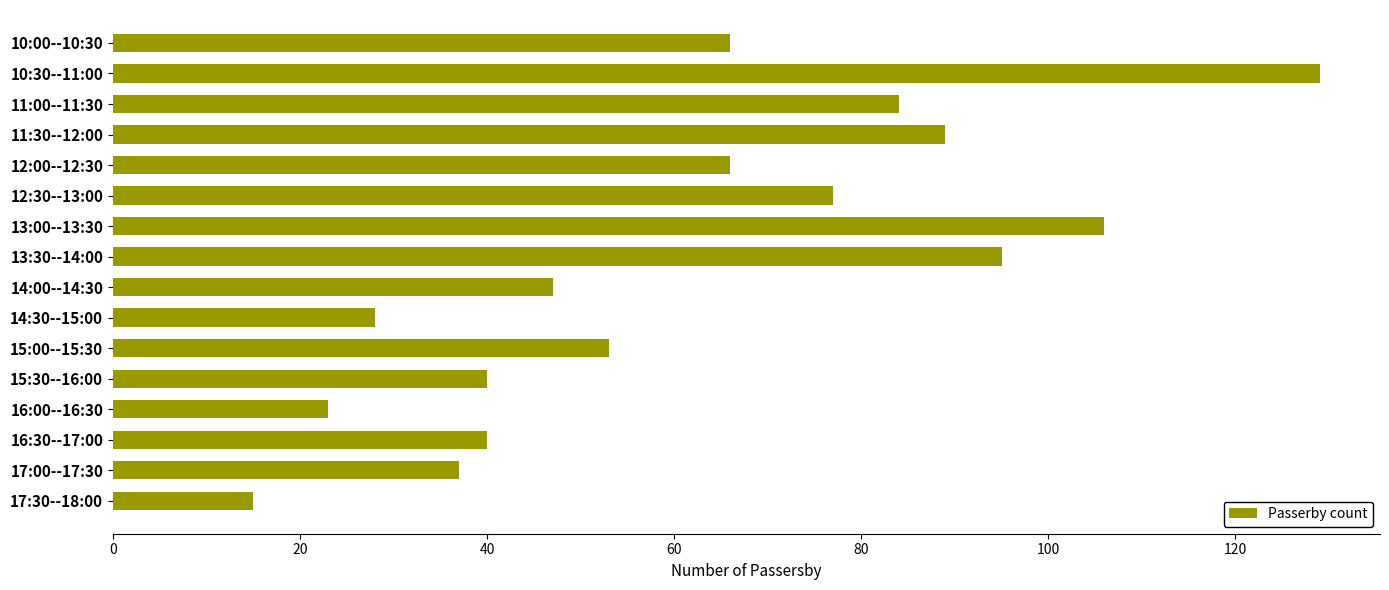

Reading top to bottom, what are all the values shown in this chart?

66	129	84	89	66	77	106	95	47	28	53	40	23	40	37	15